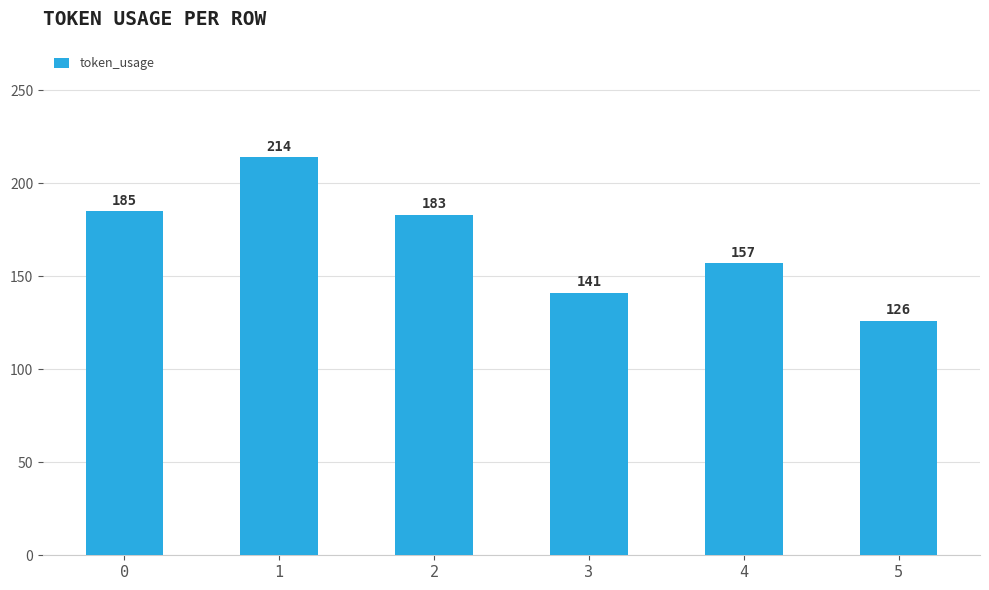

How many data points are less than 183?

3